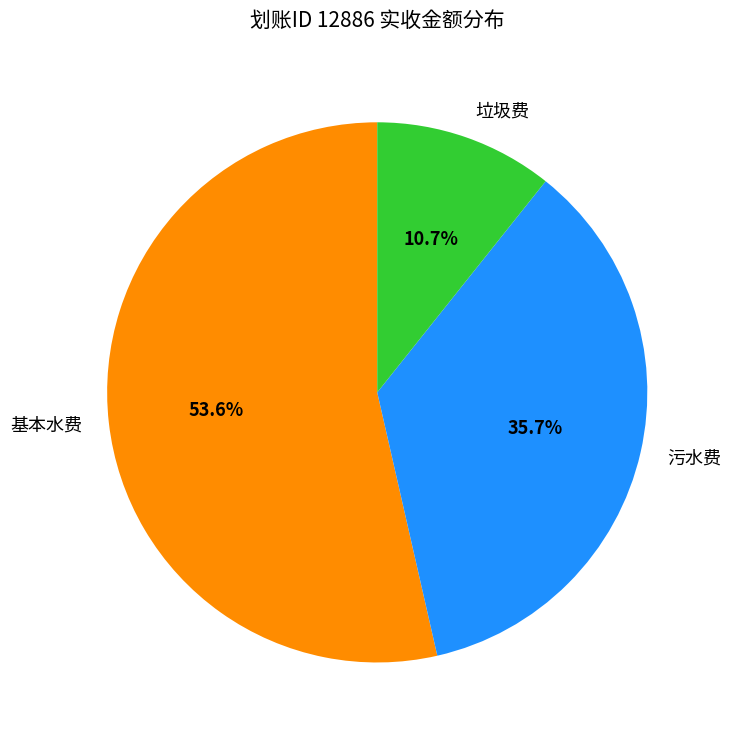

True or false: 污水费 accounts for 36% of the total.

True